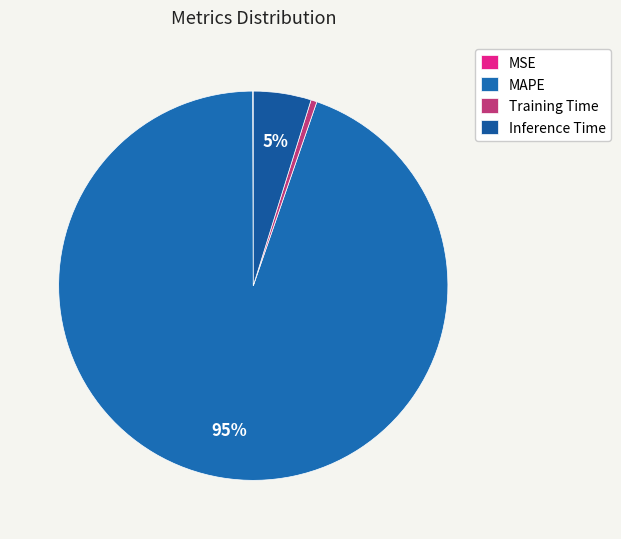

The MAPE slice represents 99% of the pie. True or false?

False